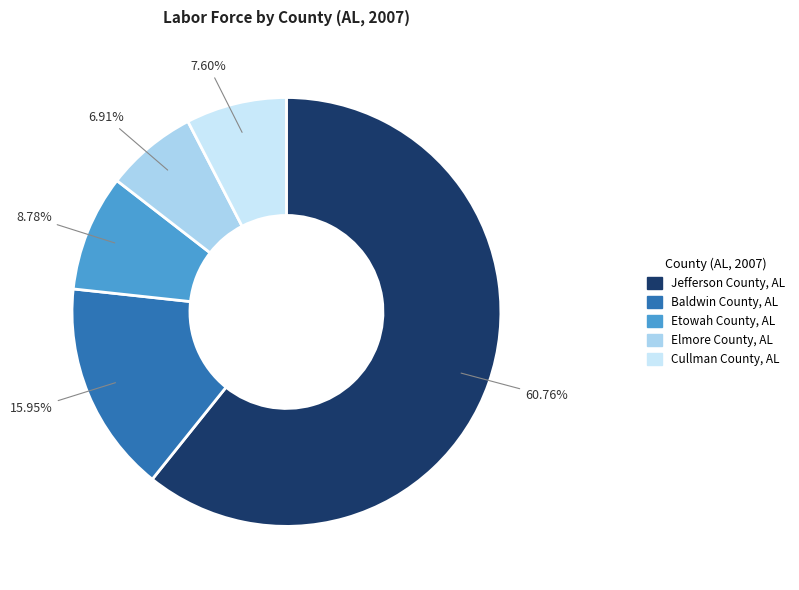

What percentage is NOT represented by Baldwin County, AL?

84.0%